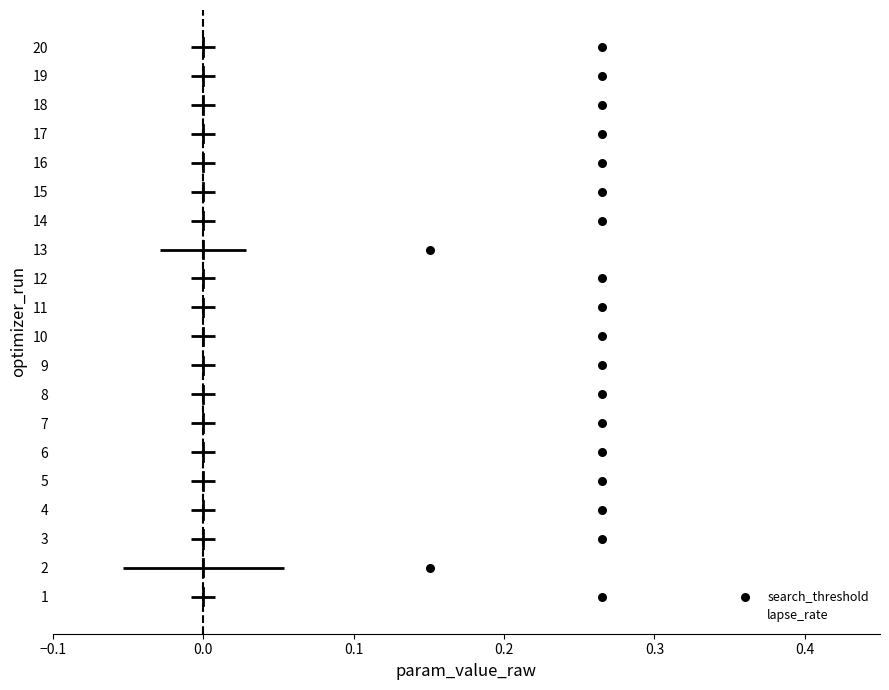

Which series contains the highest Y value?

search_threshold